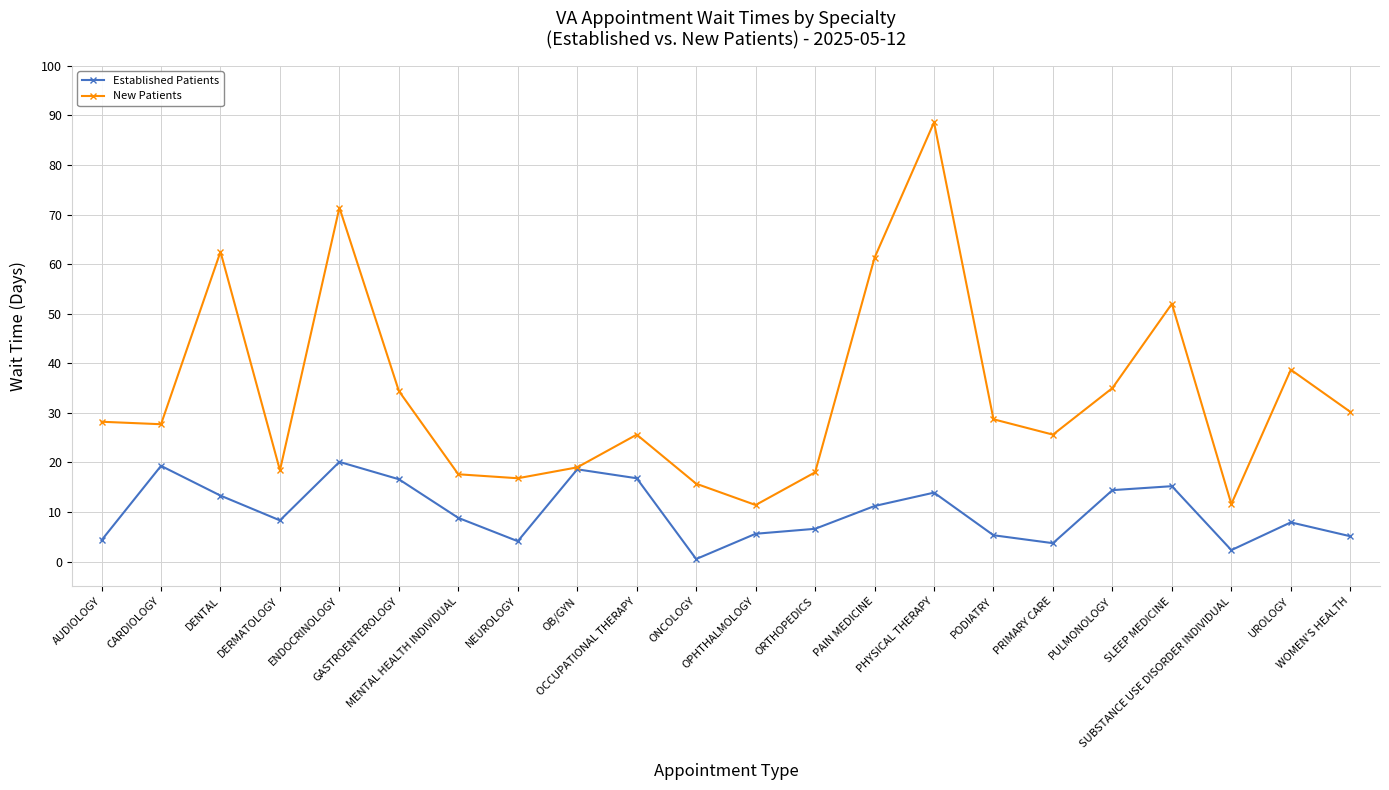

Which series has the widest spread of values?

New Patients